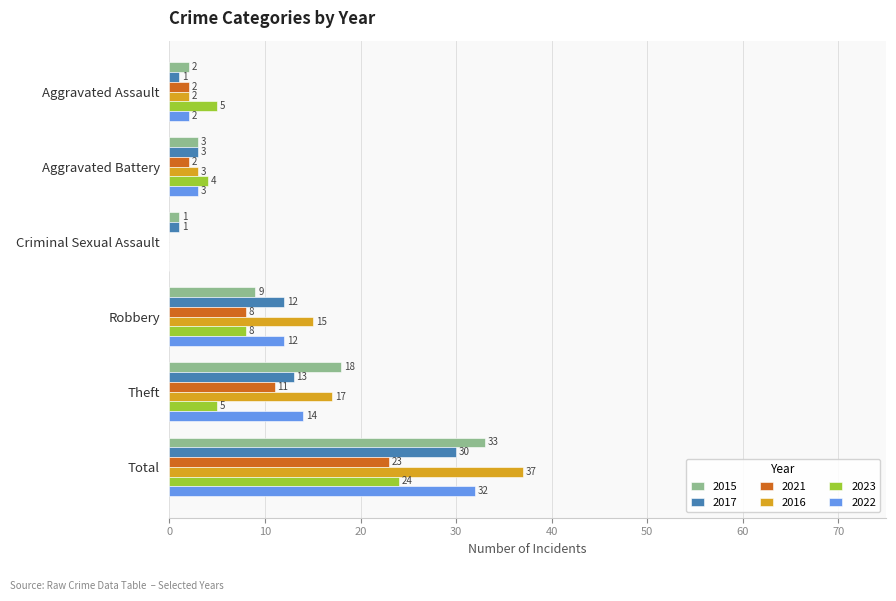

At which category is the sum across all series the highest?

Total